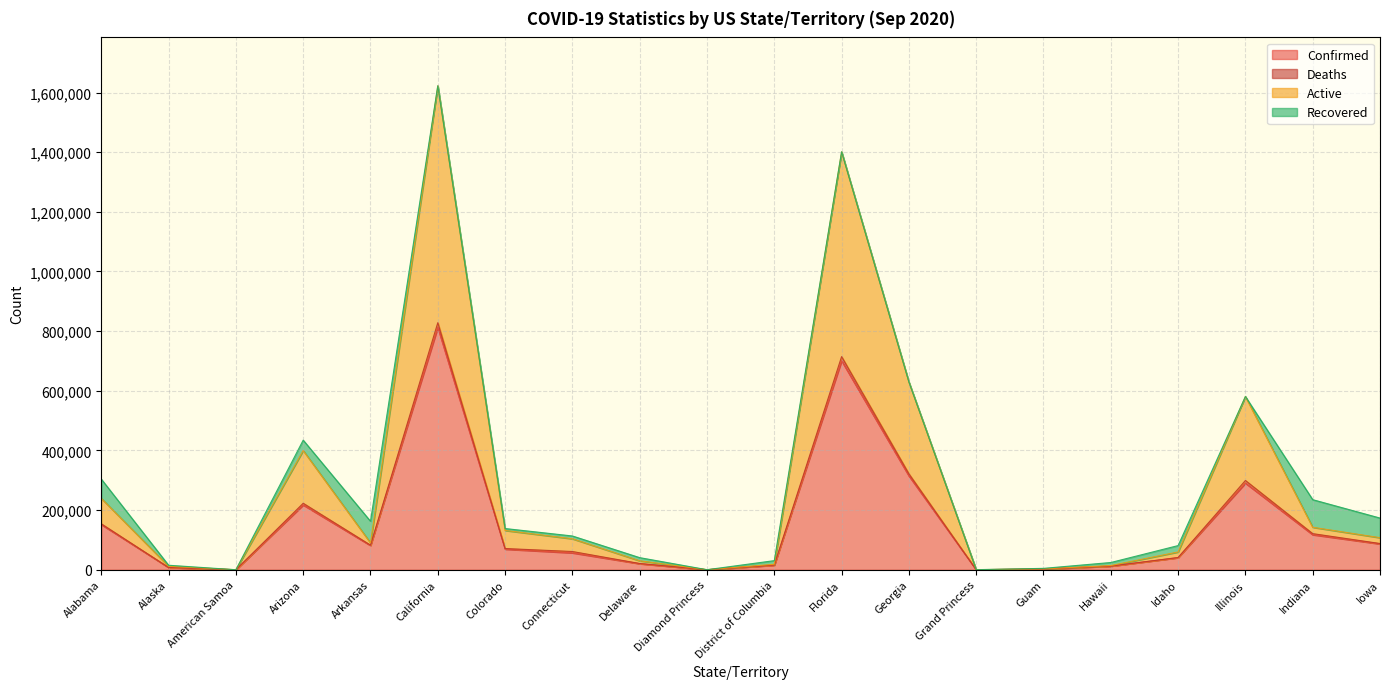

At how many categories does at least one series exceed 865536?

2